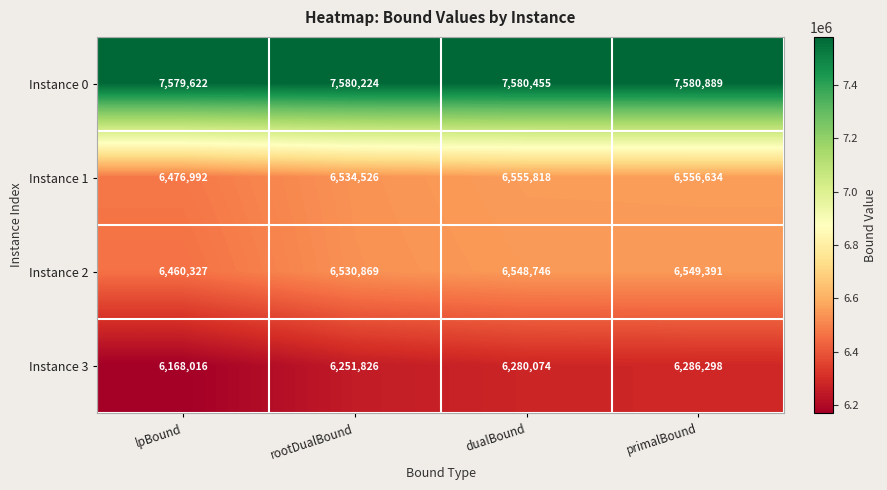

What is the difference between the maximum and minimum values in the Instance 2 series?

89064